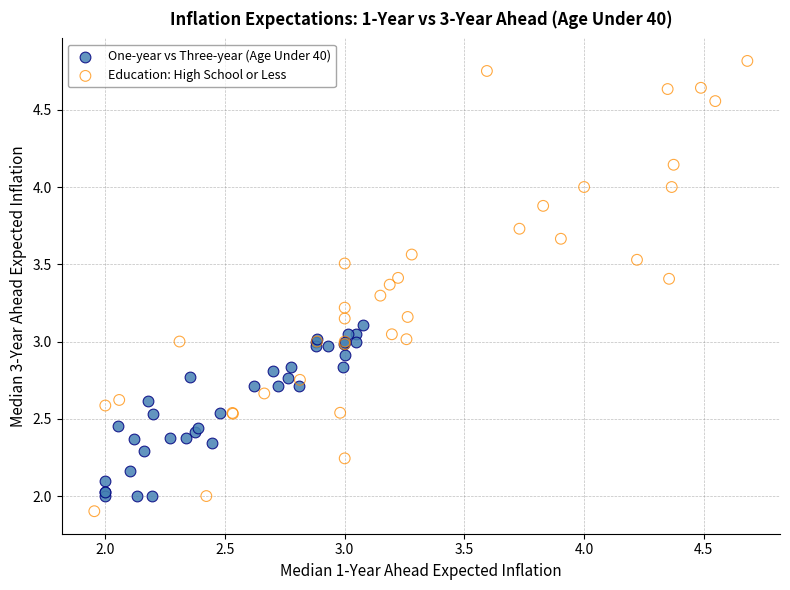

Which series has the largest Y range (max minus min)?

Education: High School or Less